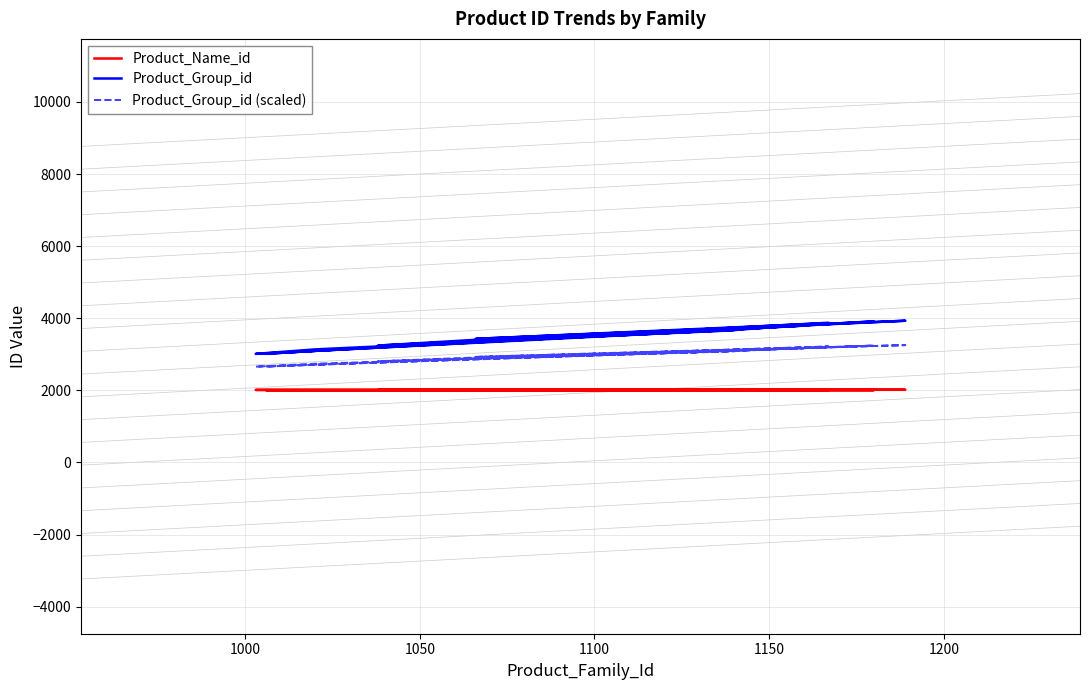

Rank the series by their maximum value, from lowest to highest.

Product_Name_id, Product_Group_id (scaled), Product_Group_id